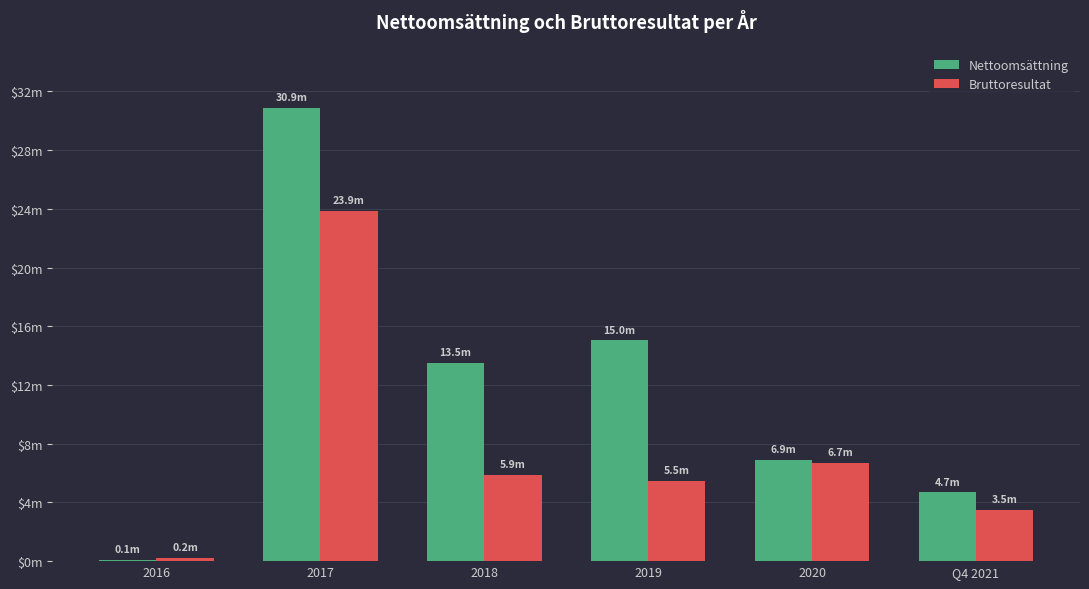

What are all the series names shown in the legend?

Nettoomsättning, Bruttoresultat